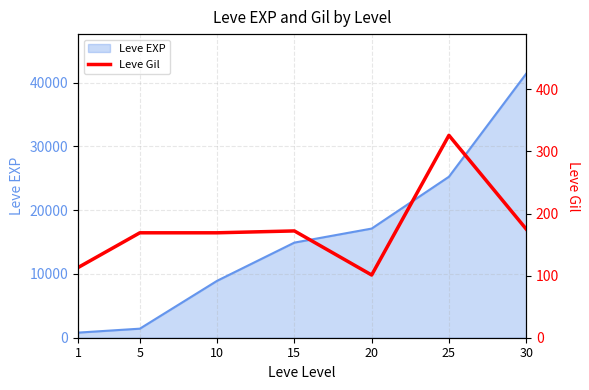

How many values are below 169?

2